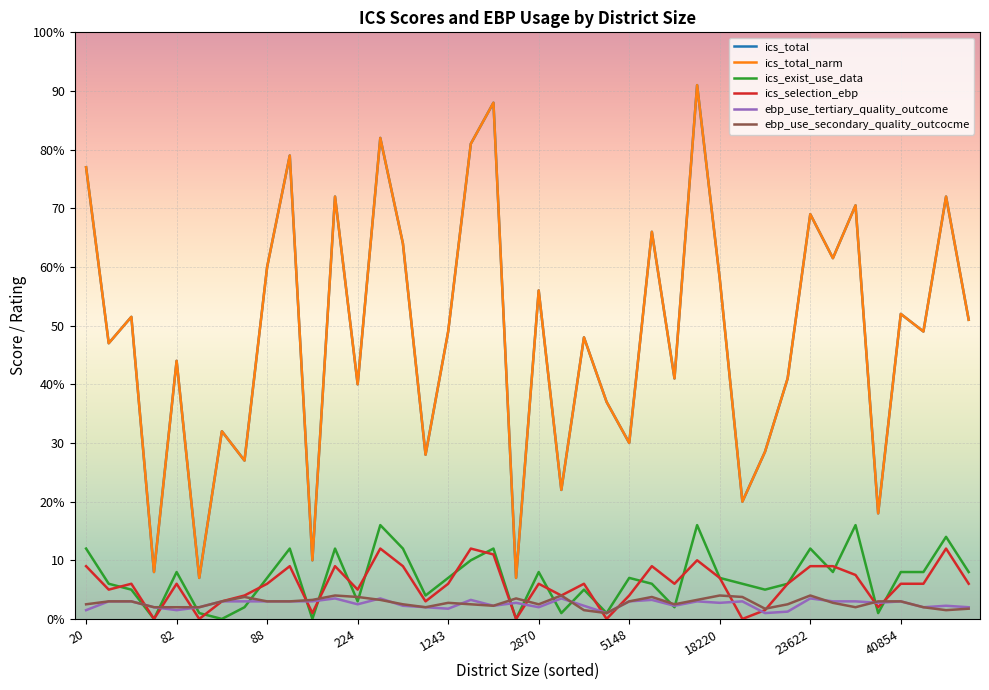

Does the chart have visible grid lines?

Yes